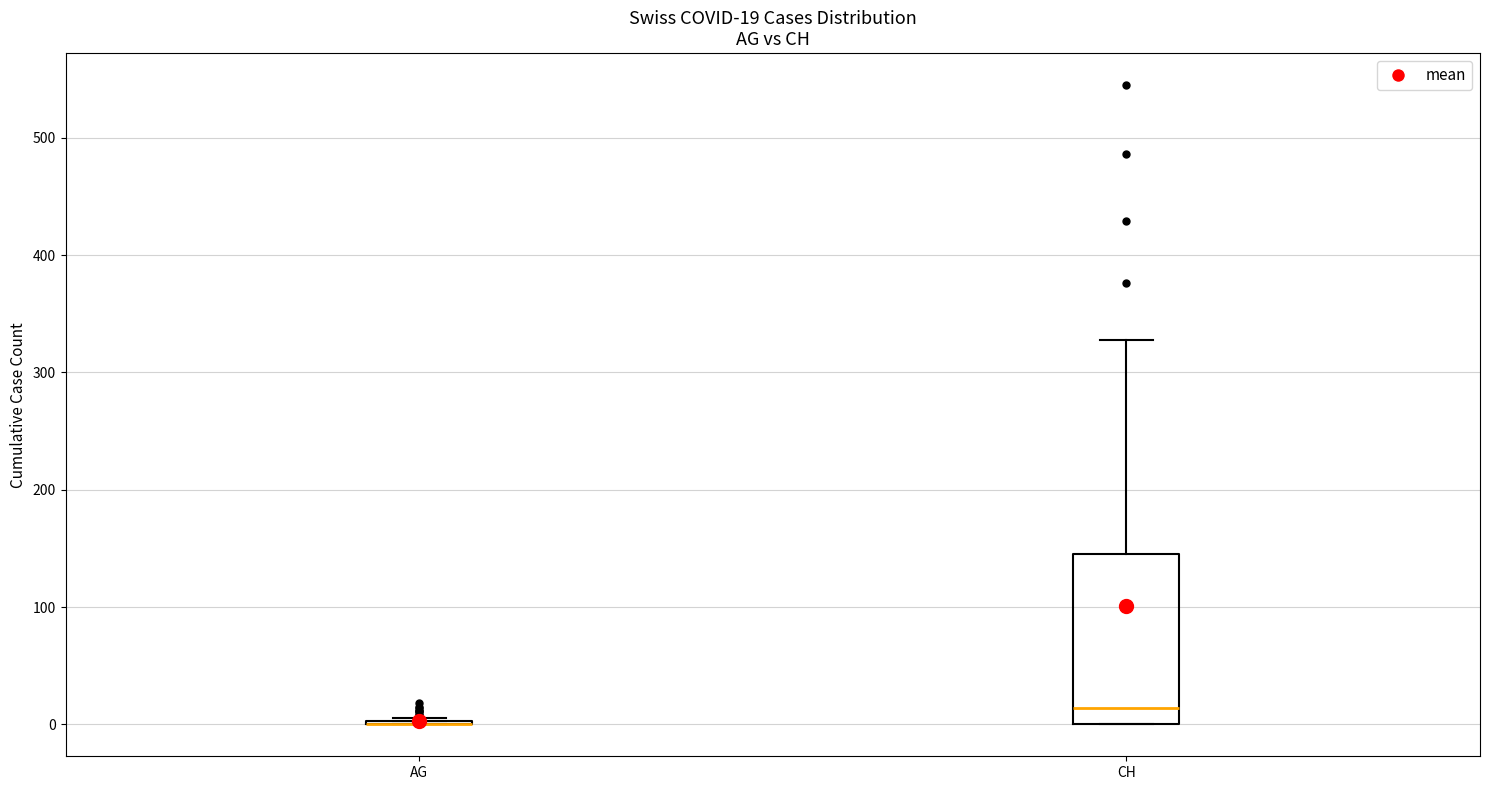

Comparing the boxes themselves (not the whiskers), which one is the tallest?

CH